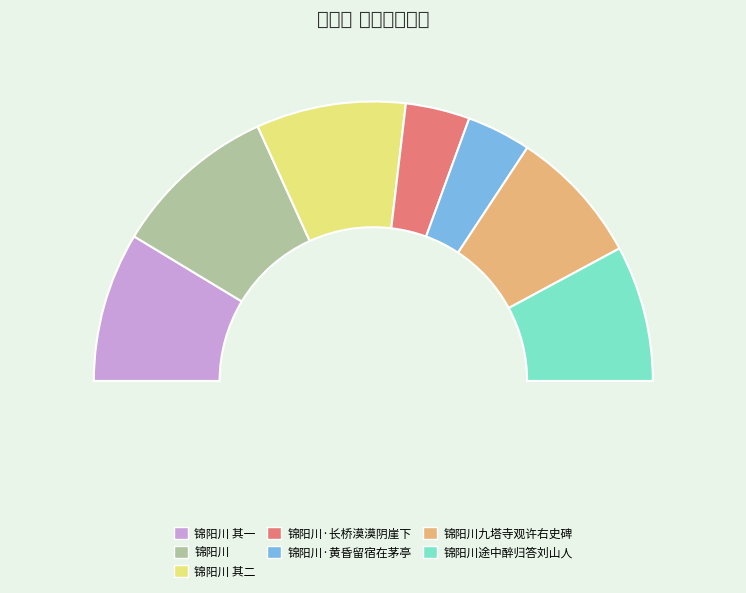

What percentage is the 锦阳川途中醉归答刘山人 slice, to the nearest percent?

16%